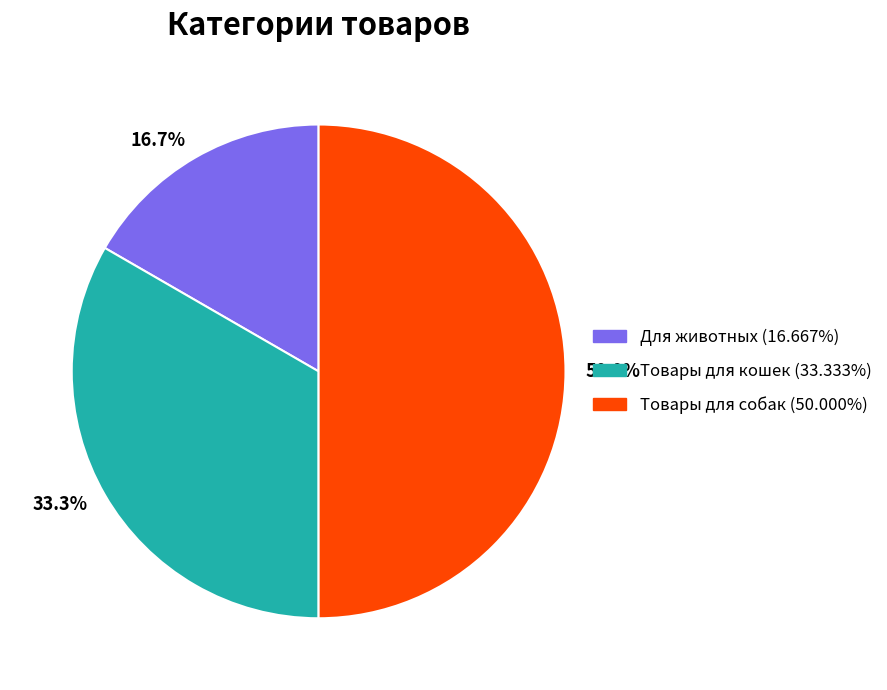

True or false: Товары для кошек accounts for 26% of the total.

False